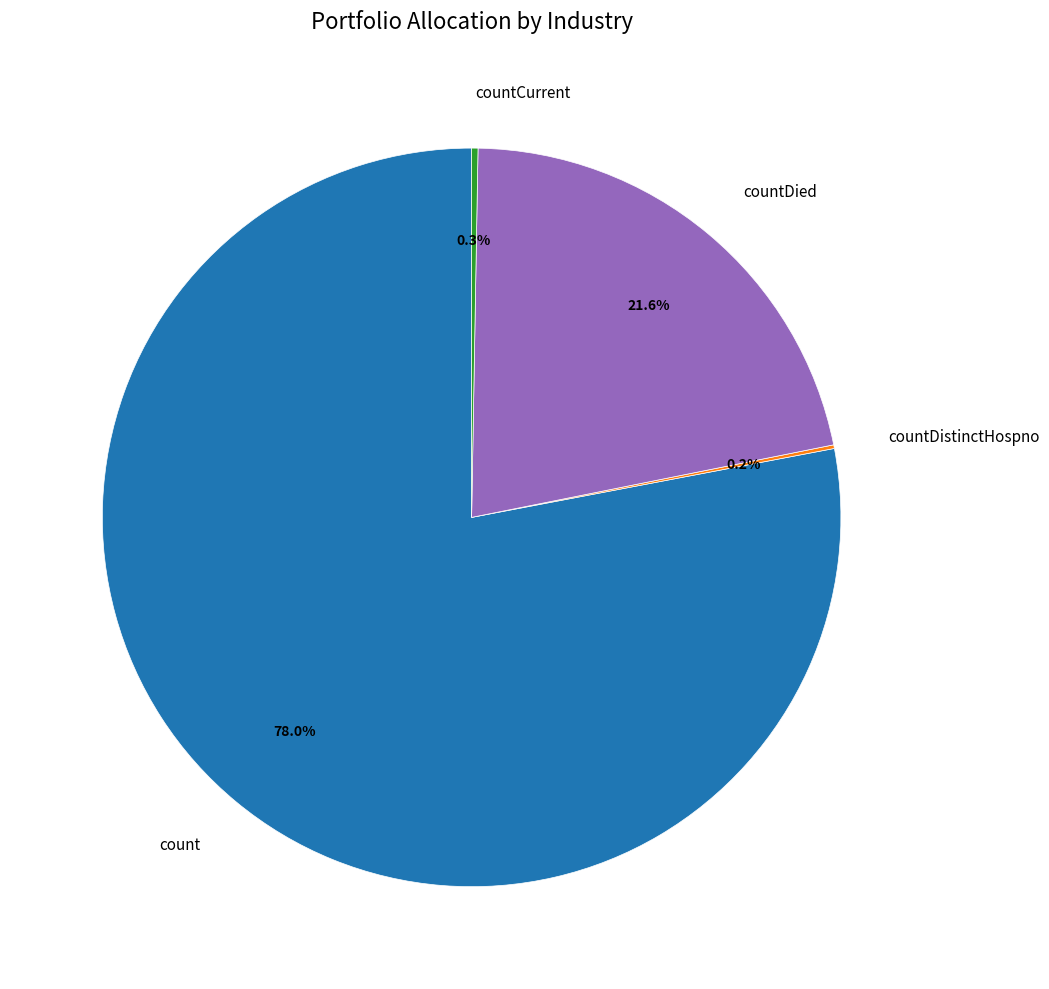

Does count account for over 50% of the chart?

Yes